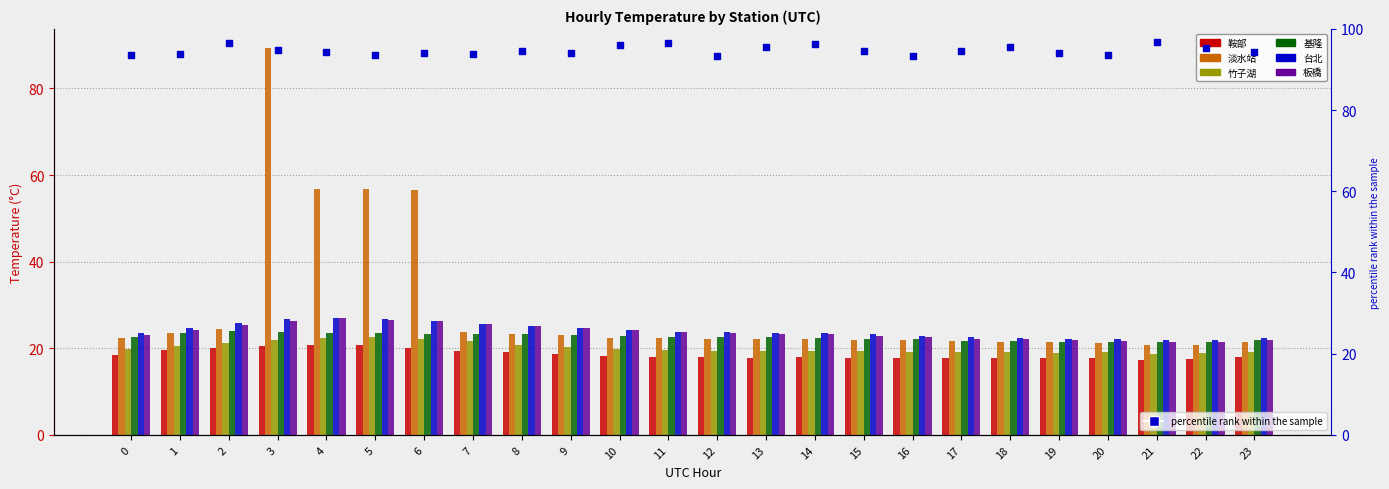

Which series has the widest spread of Y values?

淡水站